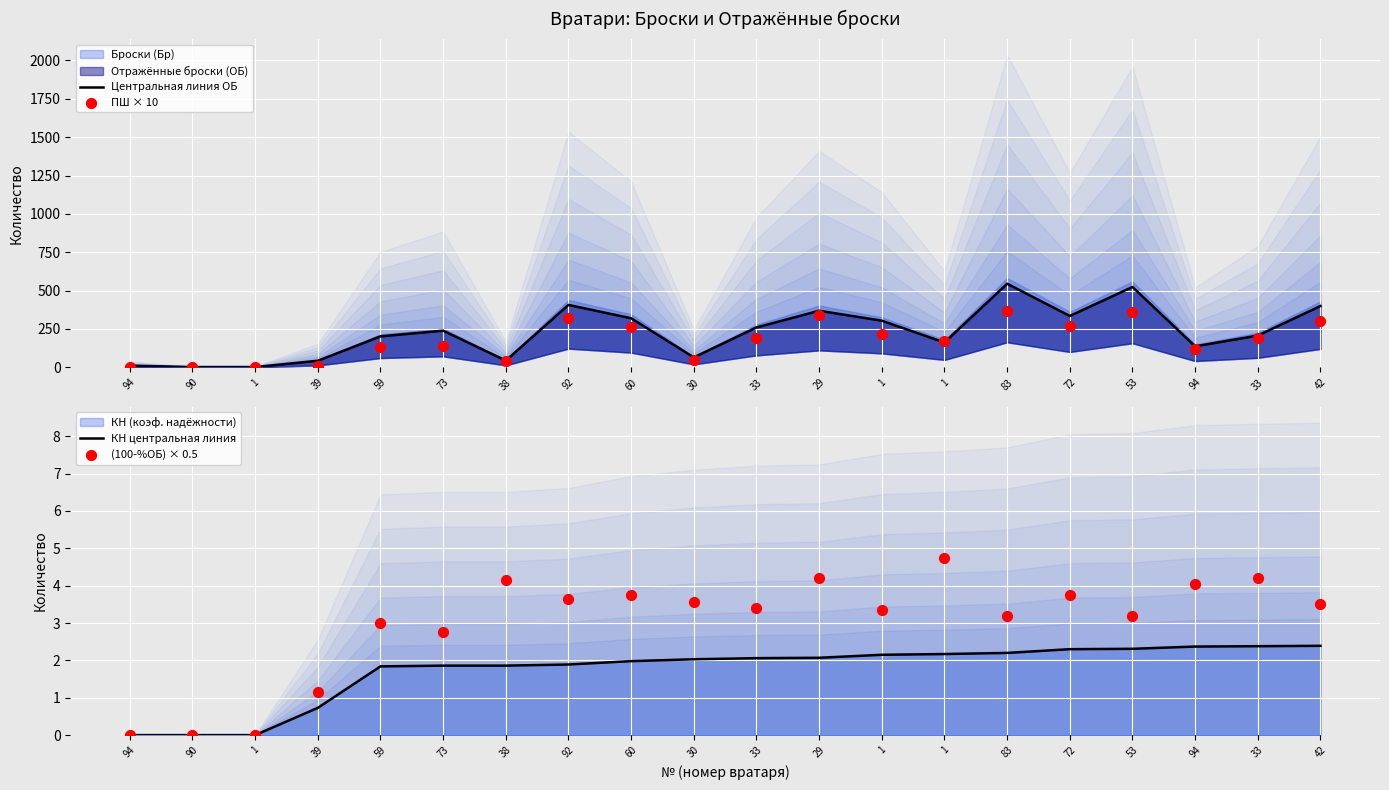

What is the total value across all series at 38?

90.0